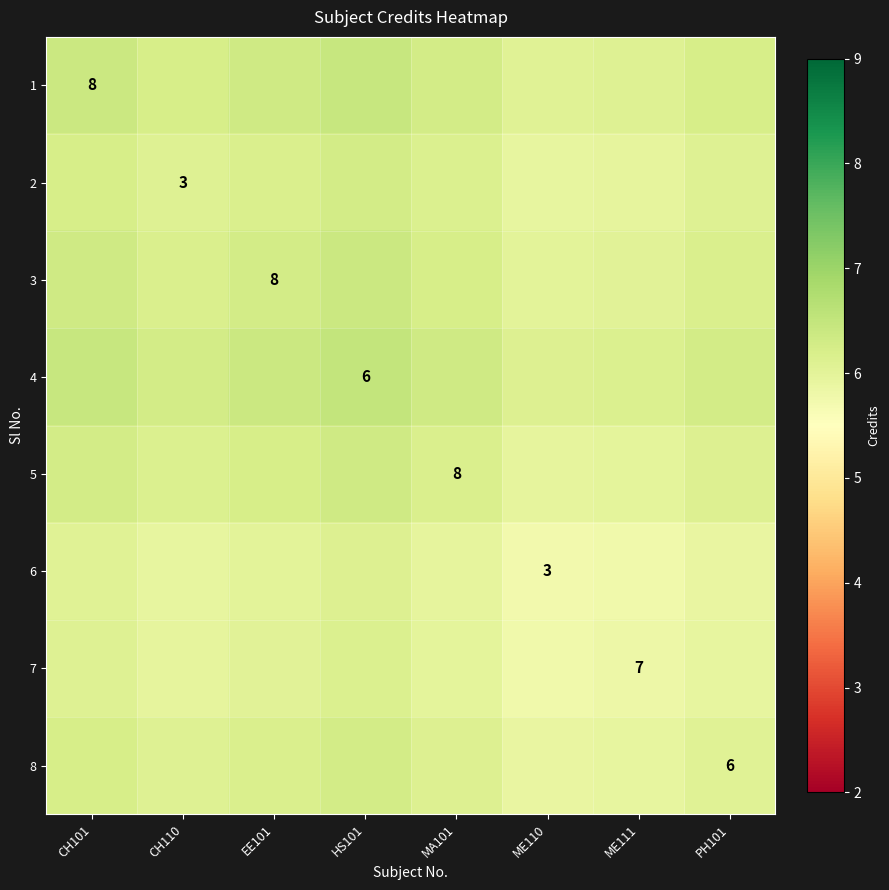

At which label does 3 reach its peak?

HS101